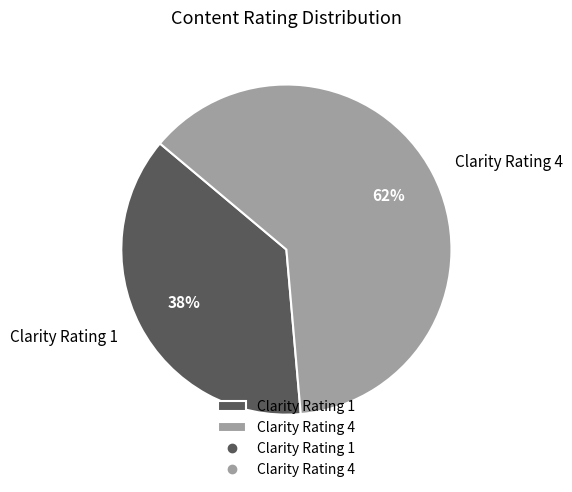

Rank the categories by value from lowest to highest.

Clarity Rating 1, Clarity Rating 4